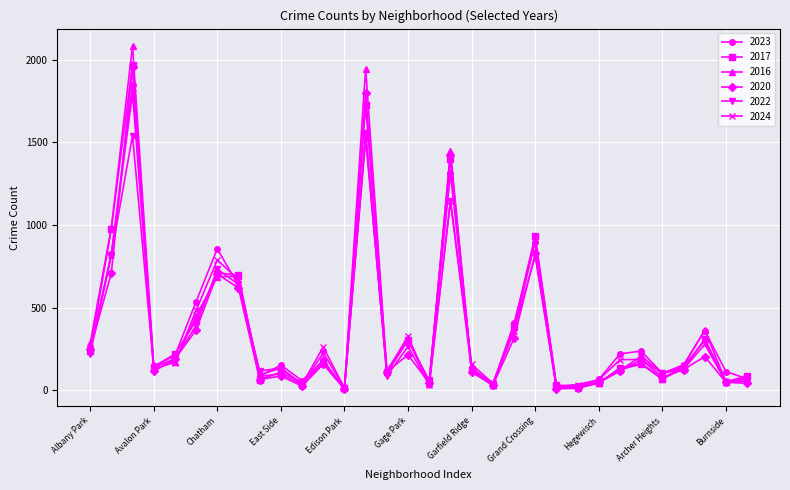

True or false: 2017 has more than 2 interior local peaks.

True